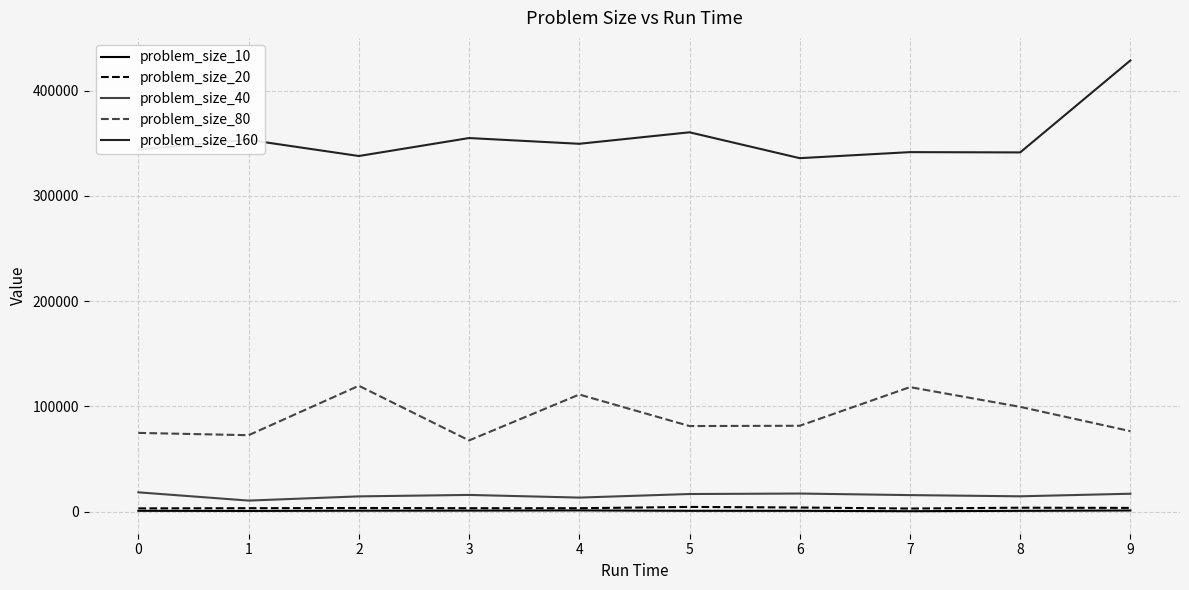

True or false: problem_size_40 has a value of 15974.4 at 3.

True